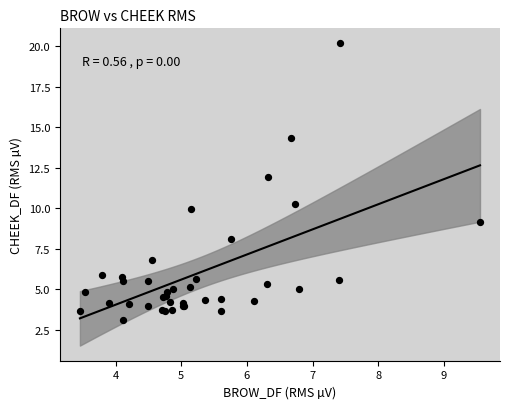

What Y value in the scatter plot is closest to 11?

10.3